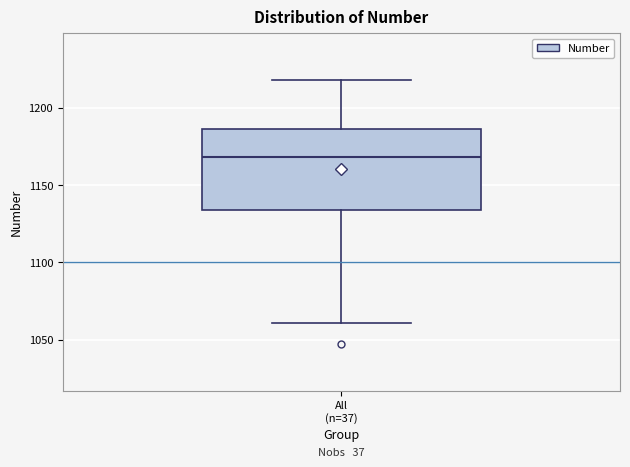

Transcribe this box plot: give where the median line is, the range the box spans, and where the two whiskers end, as read against the y-axis. The values are not printed on the chart, so give them approximately, as read against the axis.

median 1170, box 1135 to 1185, whiskers 1060 to 1220